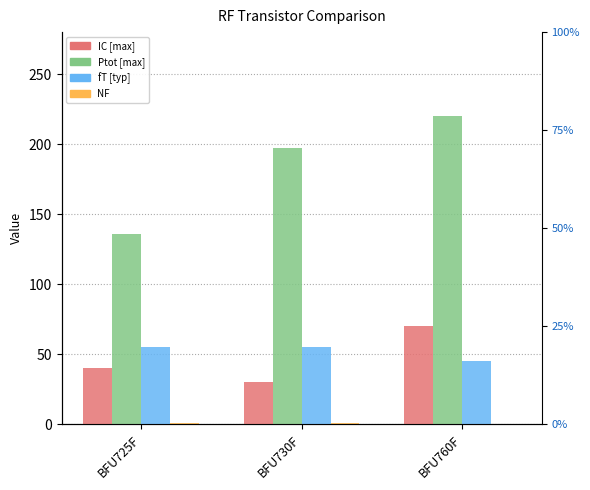

What is the value of the Ptot [max] bar at the 1st from the left?

136.0